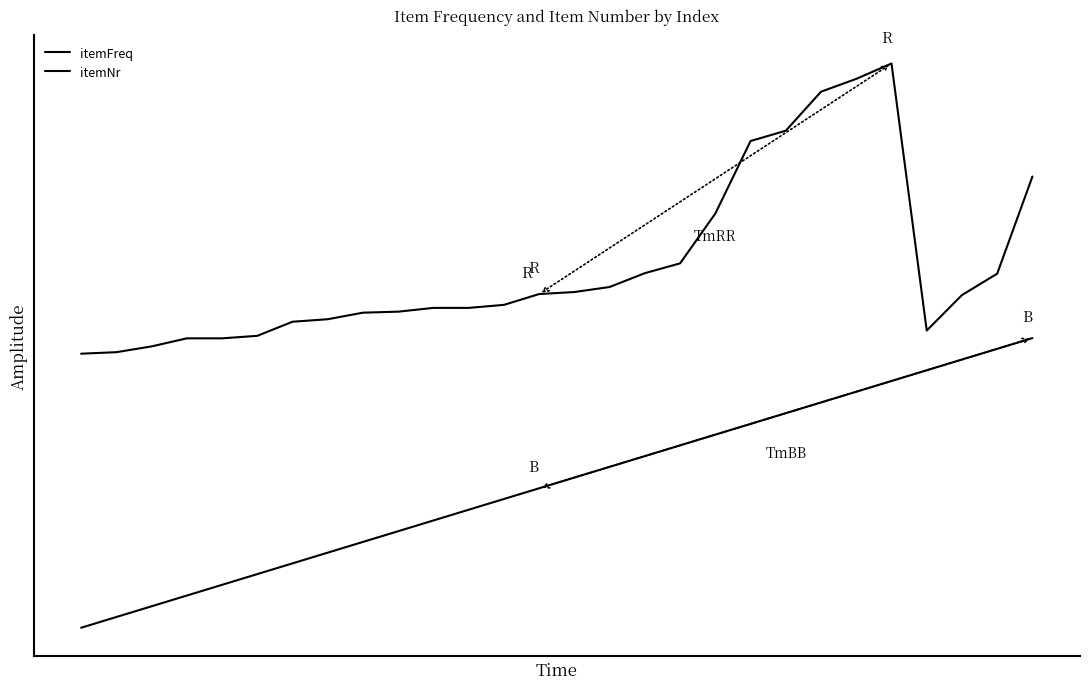

Is this an area chart (filled region under the line)?

No